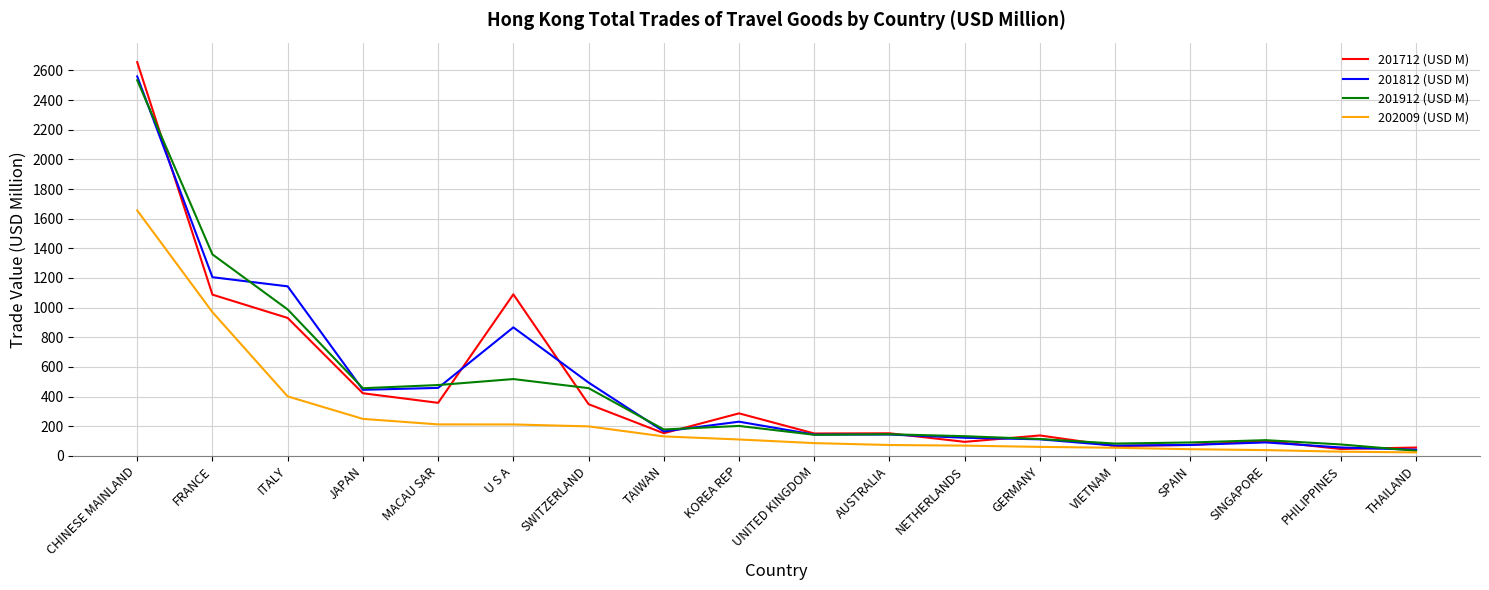

In 201712 (USD M), how many points are lower than both neighbors (excluding endpoints)?

6